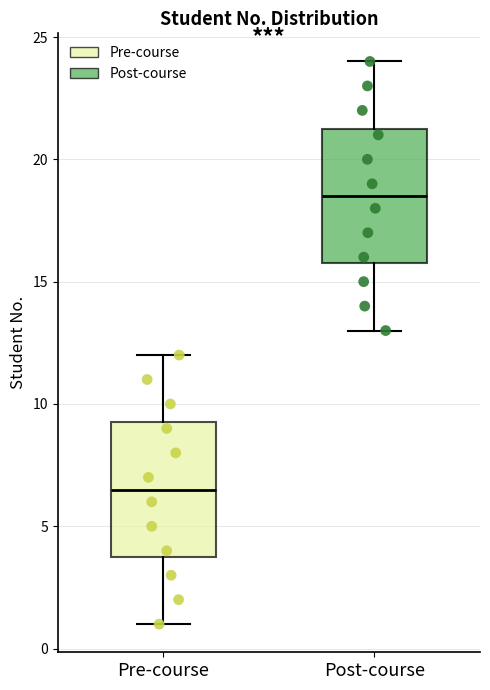

Where does the lower whisker of the box for Pre-course end on the y-axis? The values are not printed on the chart, so give them approximately, as read against the axis.

1.0